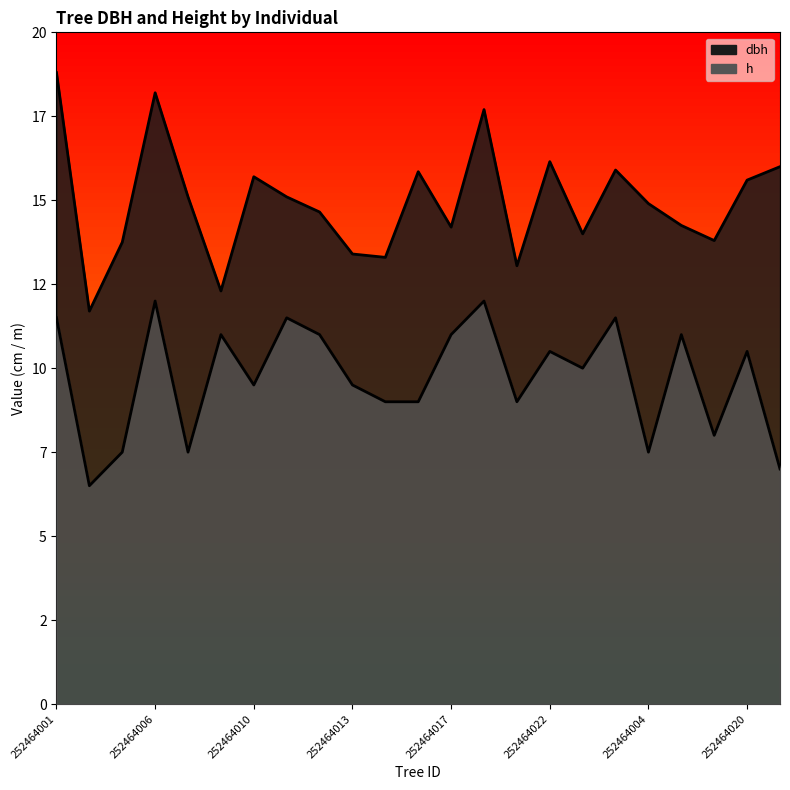

Reading left to right, transcribe all the data shown in this chart.

dbh: 252464001=18.8	252464002=11.7	252464003=13.8	252464006=18.2	252464008=15.1	252464009=12.3	252464010=15.7	252464011=15.1	252464012=14.7	252464013=13.4	252464014=13.3	252464016=15.8	252464017=14.2	252464018=17.7	252464019=13.1	252464022=16.1	252464023=14.0	252464026=15.9	252464004=14.9	252464007=14.2	252464015=13.8	252464020=15.6	252464021=16.0
h: 252464001=11.5	252464002=6.5	252464003=7.5	252464006=12.0	252464008=7.5	252464009=11.0	252464010=9.5	252464011=11.5	252464012=11.0	252464013=9.5	252464014=9.0	252464016=9.0	252464017=11.0	252464018=12.0	252464019=9.0	252464022=10.5	252464023=10.0	252464026=11.5	252464004=7.5	252464007=11.0	252464015=8.0	252464020=10.5	252464021=7.0